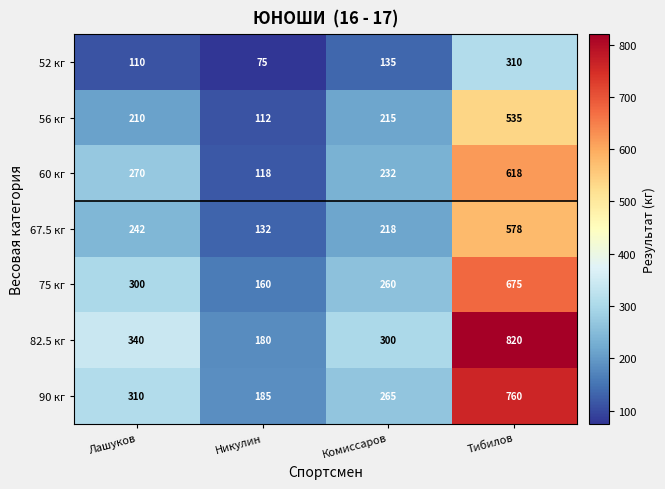

The value of 75 кг at Лашуков is 439. True or false?

False